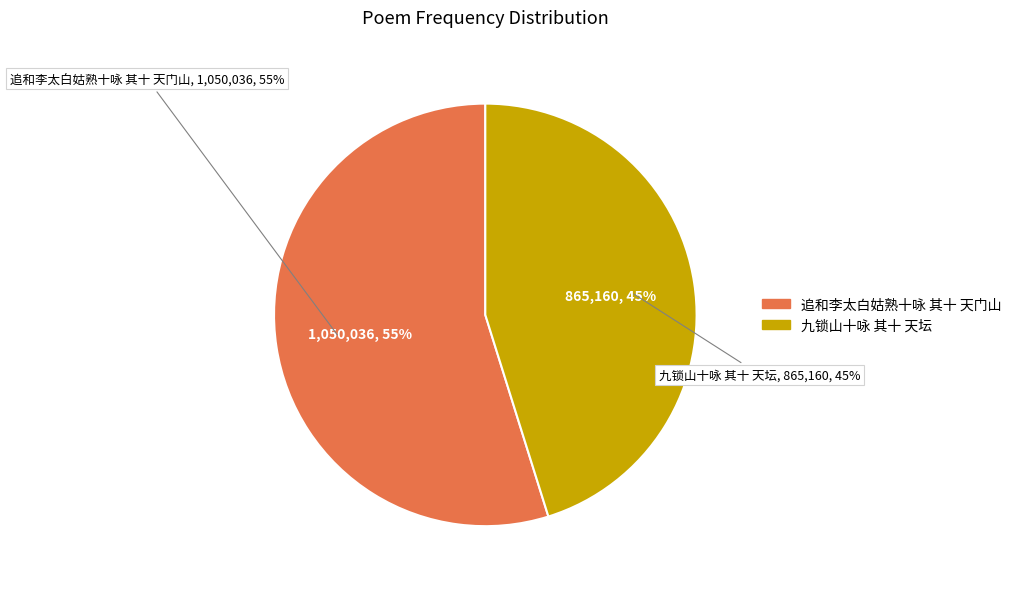

Approximately how many times larger is the value at 九锁山十咏 其十 天坛 compared to 追和李太白姑熟十咏 其十 天门山?

0.8